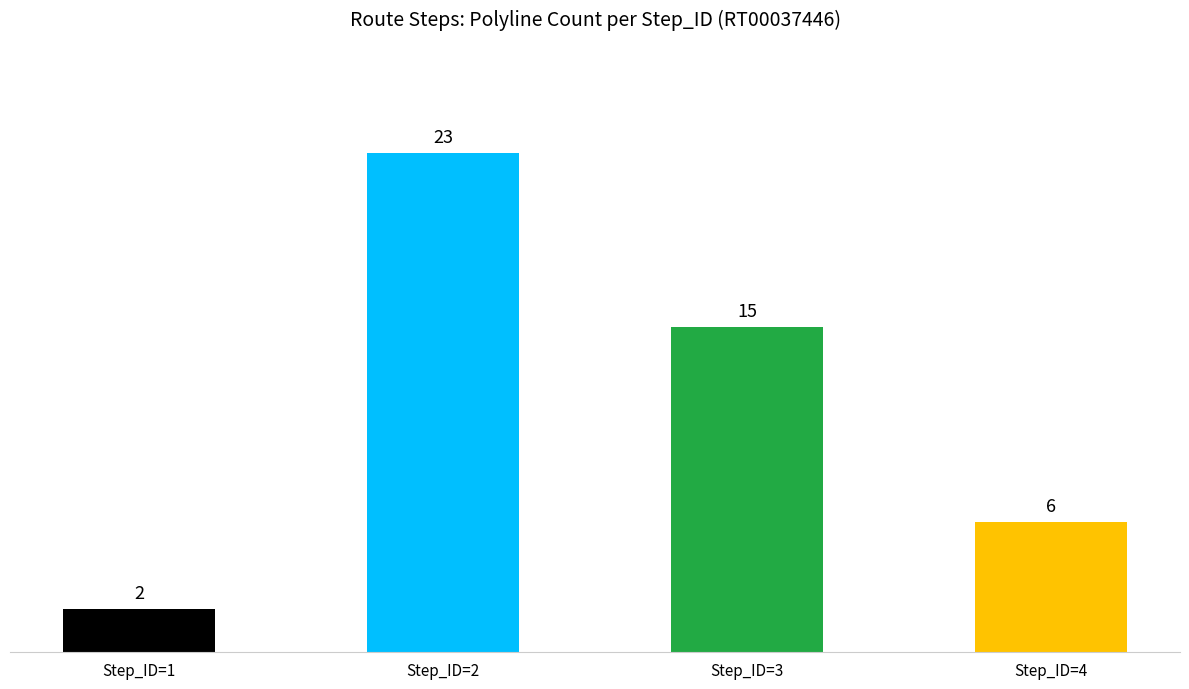

Approximately how many times larger is the value at Step_ID=2 compared to Step_ID=1?

11.5